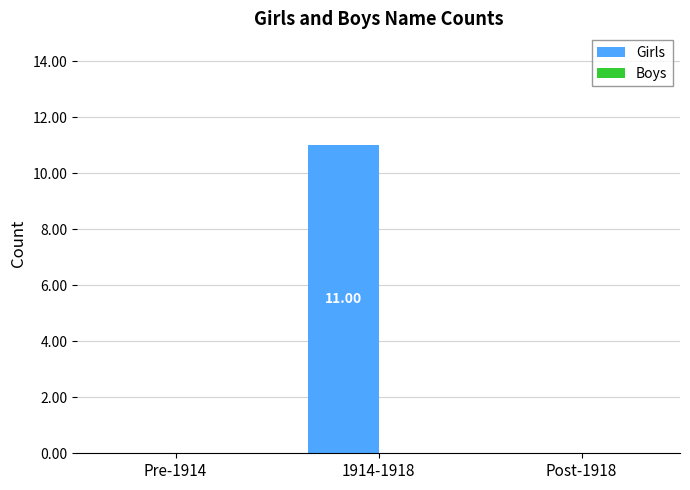

How many data points does each series have?

3